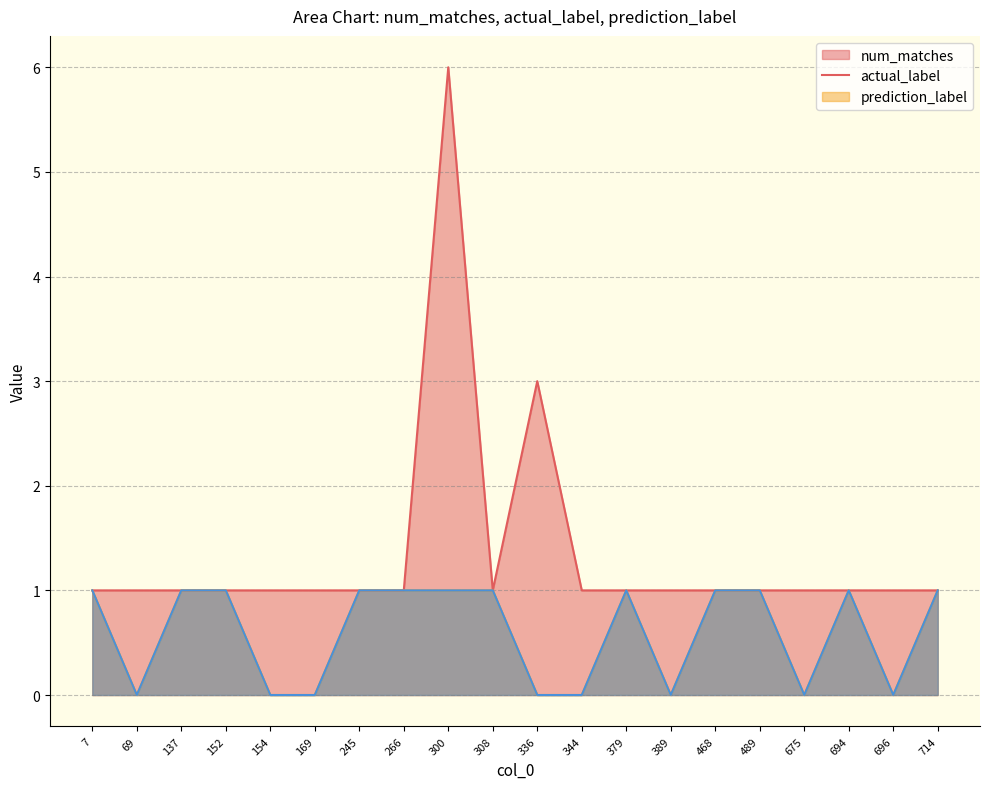

What is the maximum value shown in the chart?

6